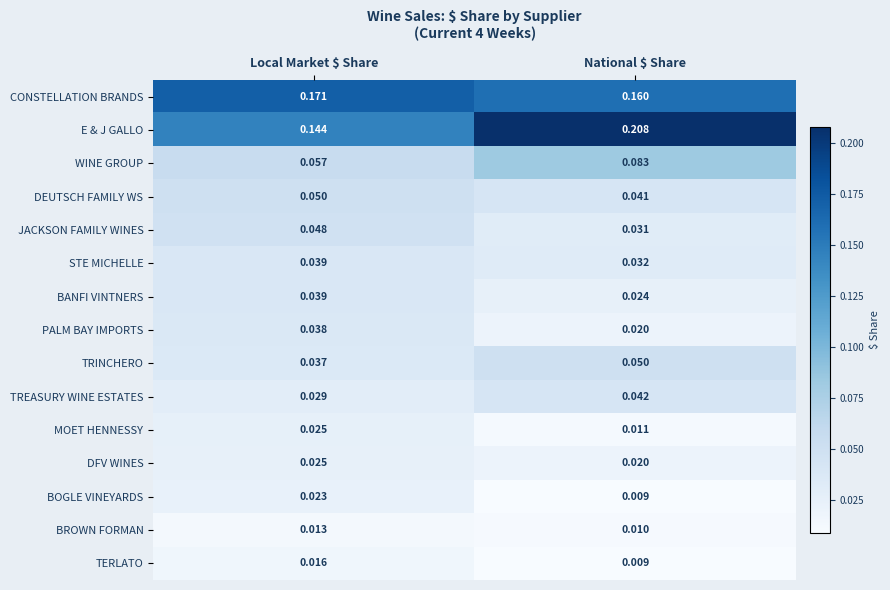

Which series has the largest total across all categories?

E & J GALLO